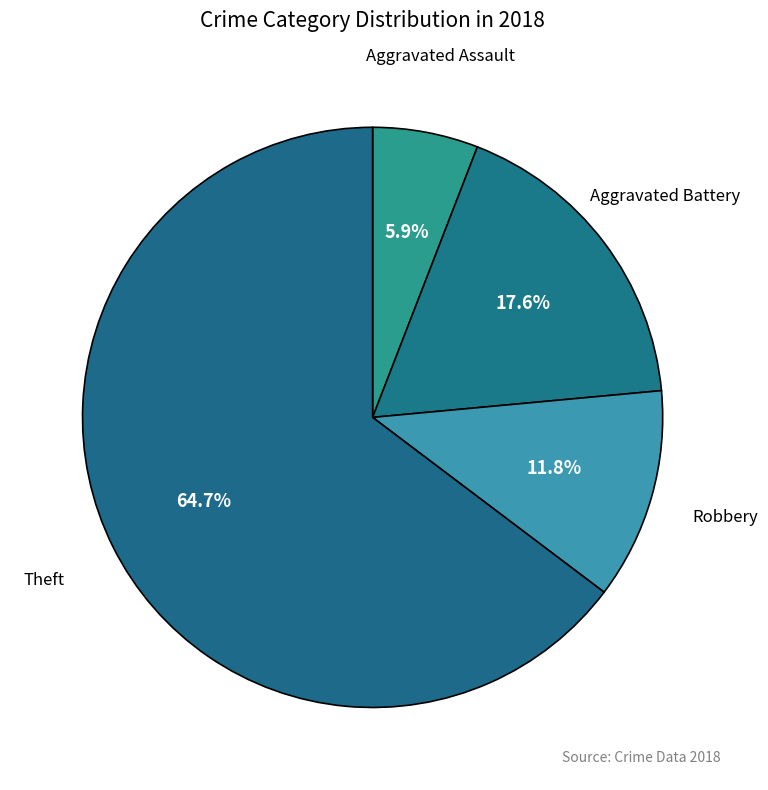

How many slices are in this pie chart?

4